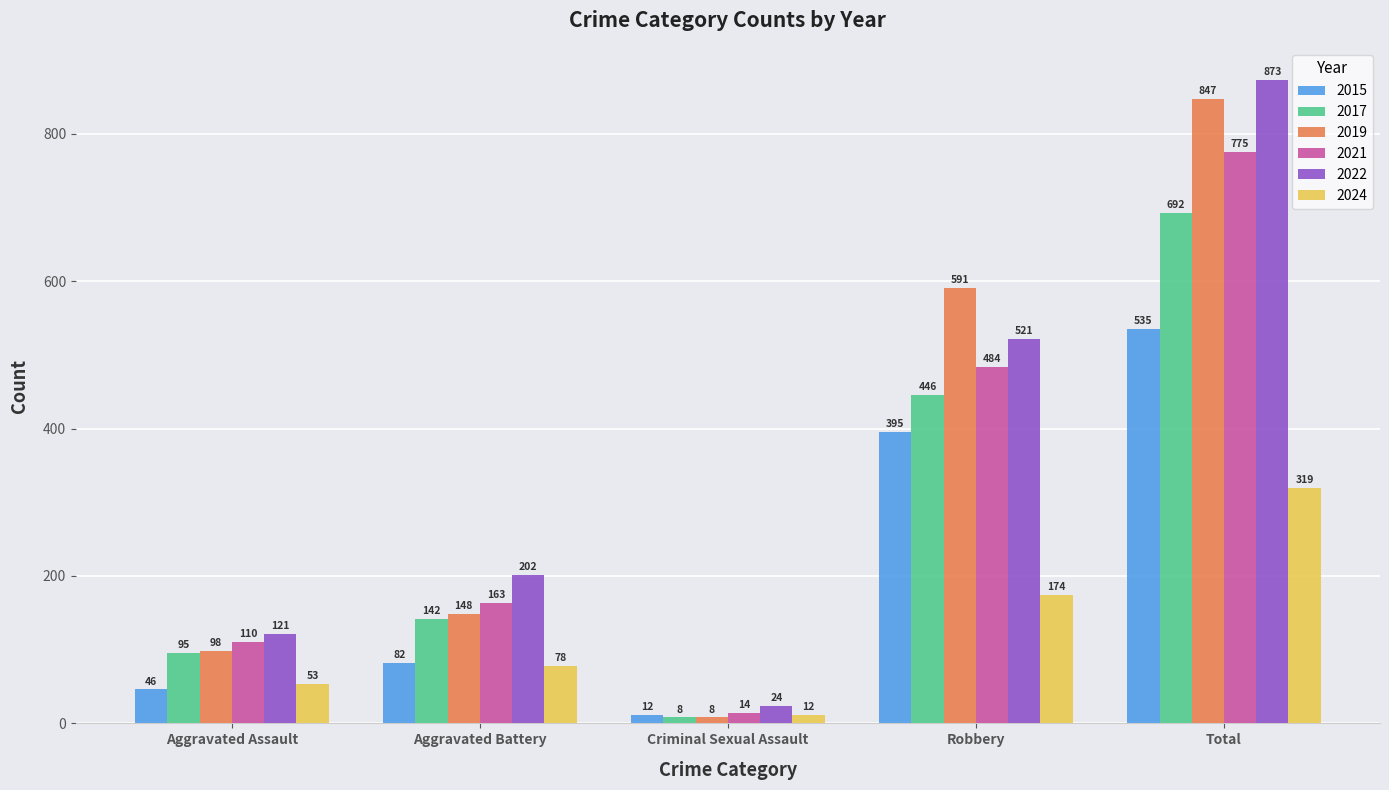

Is it true that 2015 equals 30 at Aggravated Battery?

False